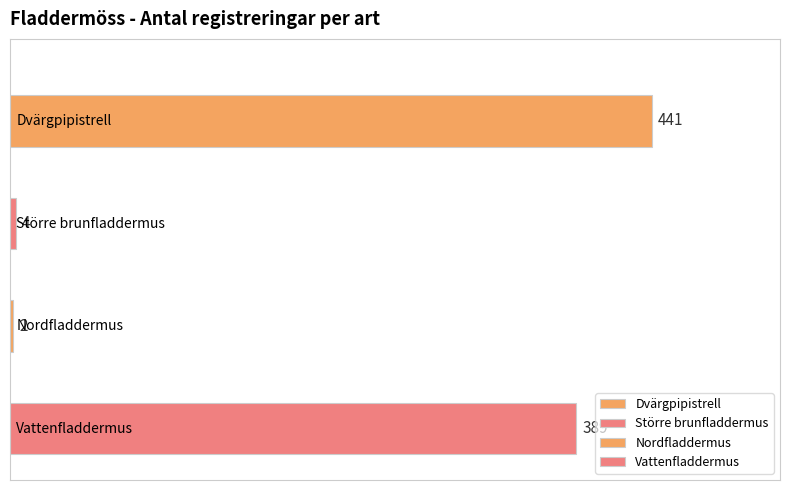

Reading left to right, transcribe all the data shown in this chart.

441	4	2	389